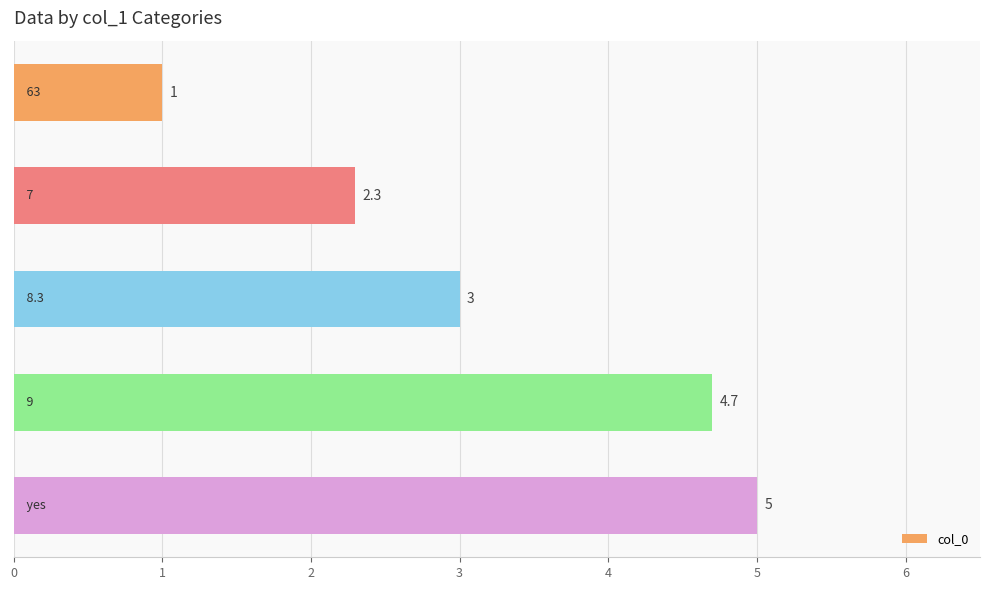

Count the number of data series in this chart.

1